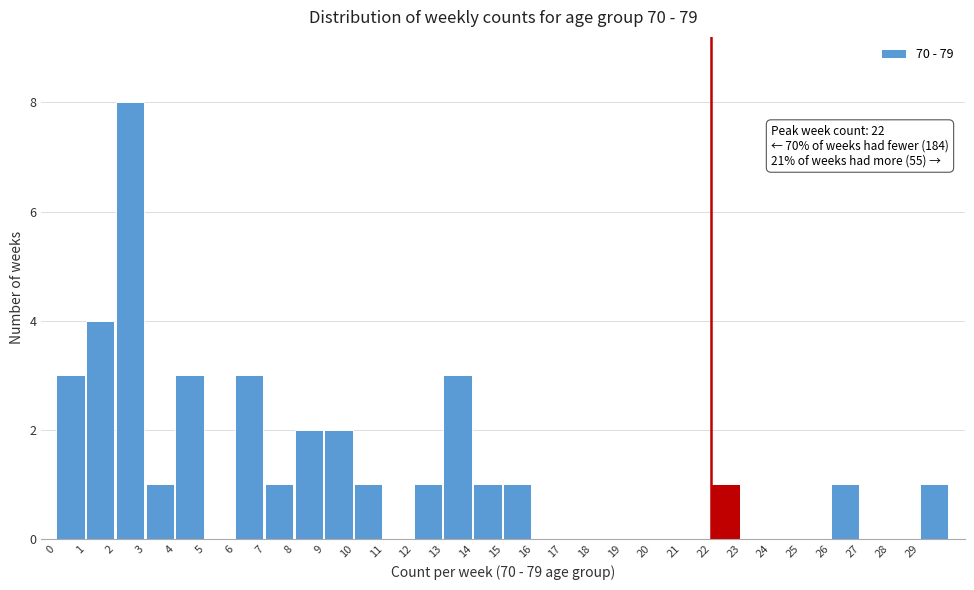

Which range on the x-axis has the tallest bar?

2 to 3